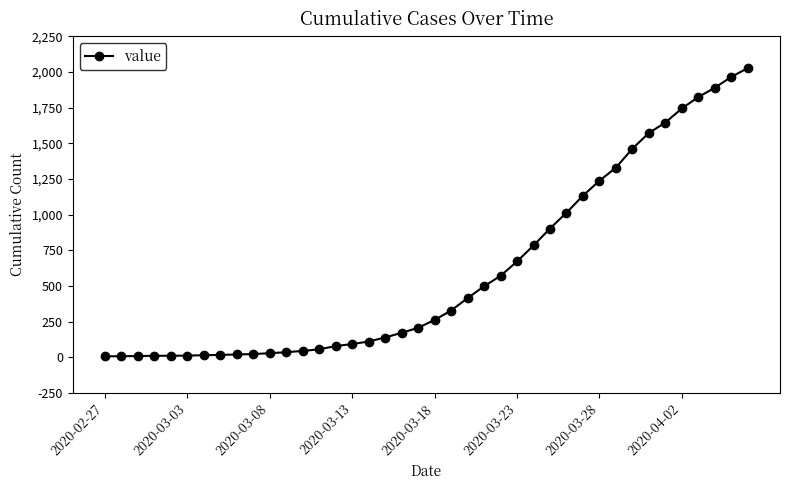

What is the greatest value displayed?

2027